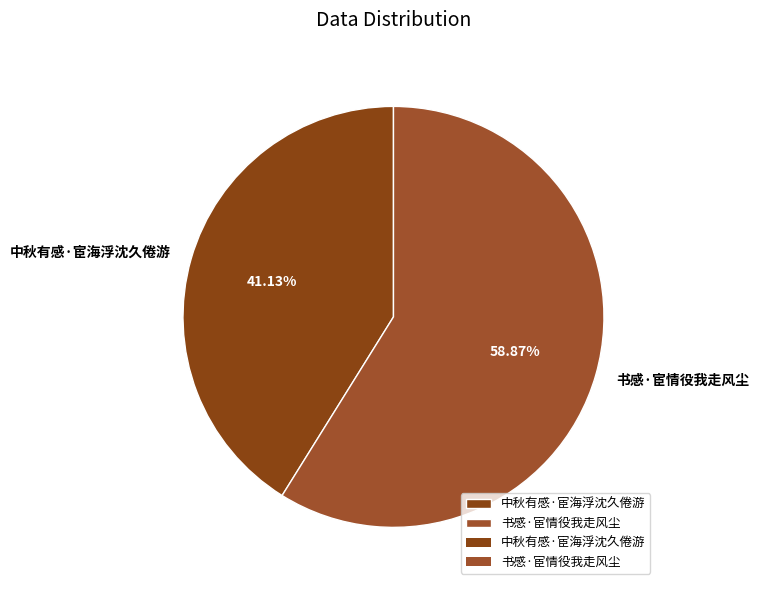

Which category has the smallest portion of the pie?

中秋有感·宦海浮沈久倦游